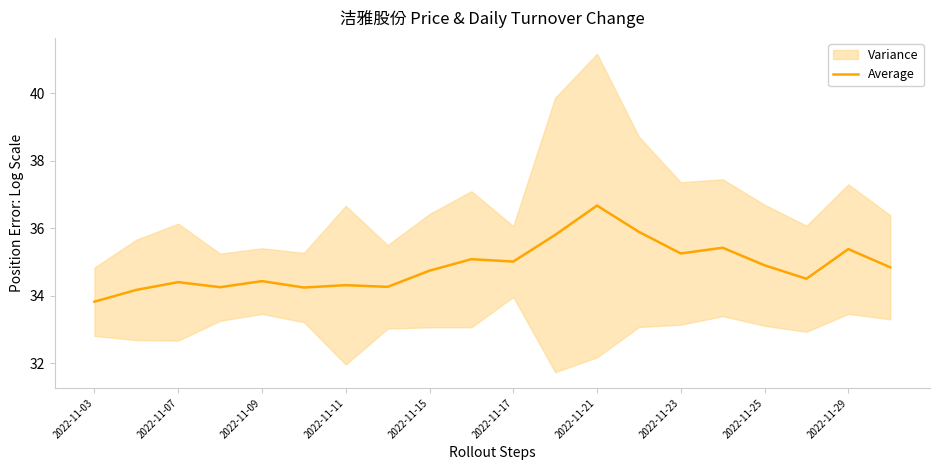

What is the lowest value of the Average series?

33.8